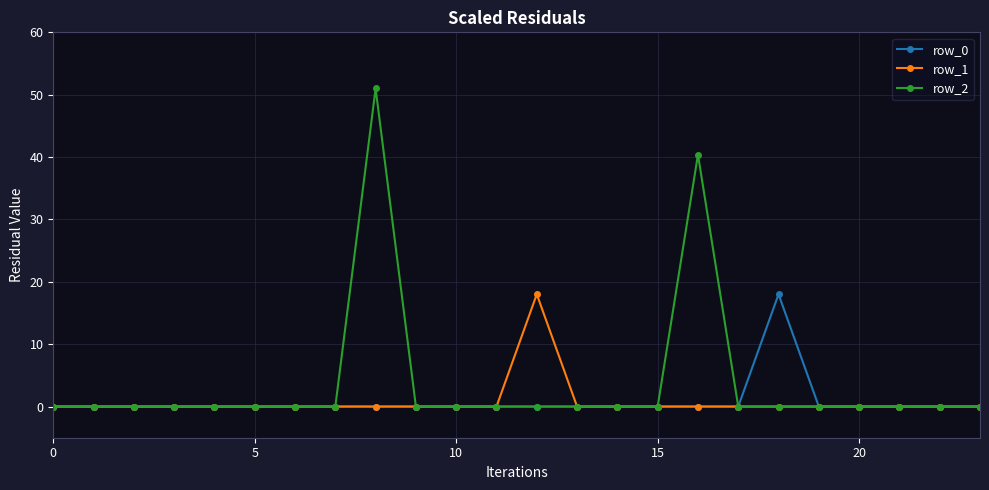

Reading left to right, transcribe all the data shown in this chart.

row_0: 0.0	0.0	0.0	0.0	0.0	0.0	0.0	0.0	0.0	0.0	0.0	0.0	0.0	0.0	0.0	0.0	0.0	0.0	18.0	0.0	0.0	0.0	0.0	0.0
row_1: 0.0	0.0	0.0	0.0	0.0	0.0	0.0	0.0	0.0	0.0	0.0	0.0	18.0	0.0	0.0	0.0	0.0	0.0	0.0	0.0	0.0	0.0	0.0	0.0
row_2: 0.0	0.0	0.0	0.0	0.0	0.0	0.0	0.0	51.0	0.0	0.0	0.0	0.0	0.0	0.0	0.0	40.4	0.0	0.0	0.0	0.0	0.0	0.0	0.0